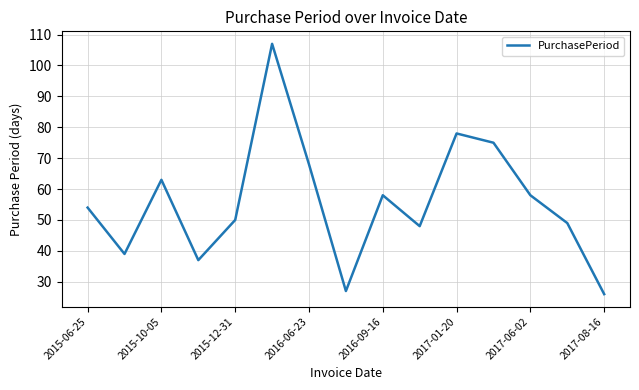

What is the maximum value shown in the chart?

107